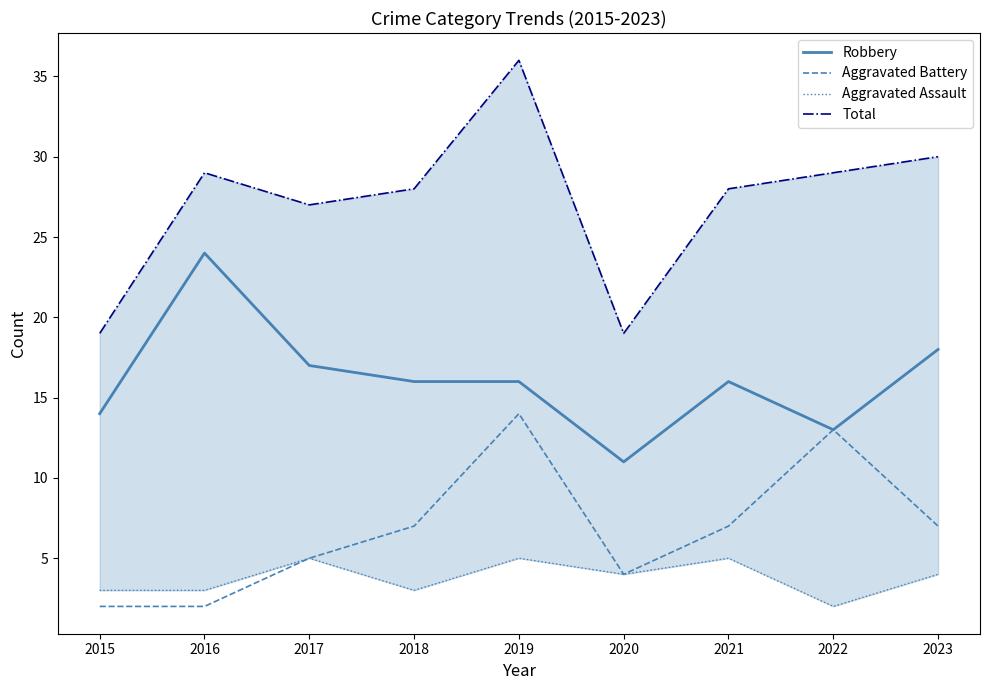

True or false: Aggravated Battery and Total intersect in this chart.

False